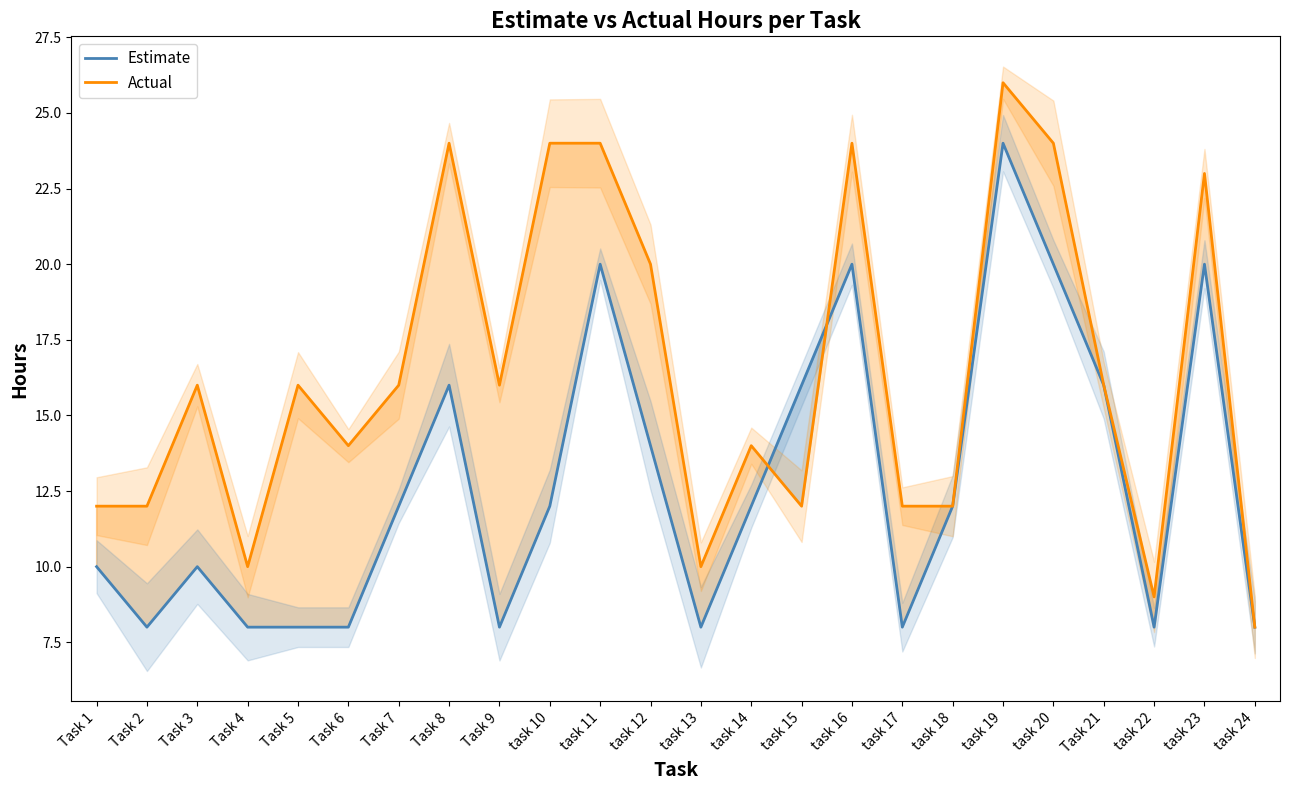

What is the difference between the Actual values at task 14 and task 19?

12